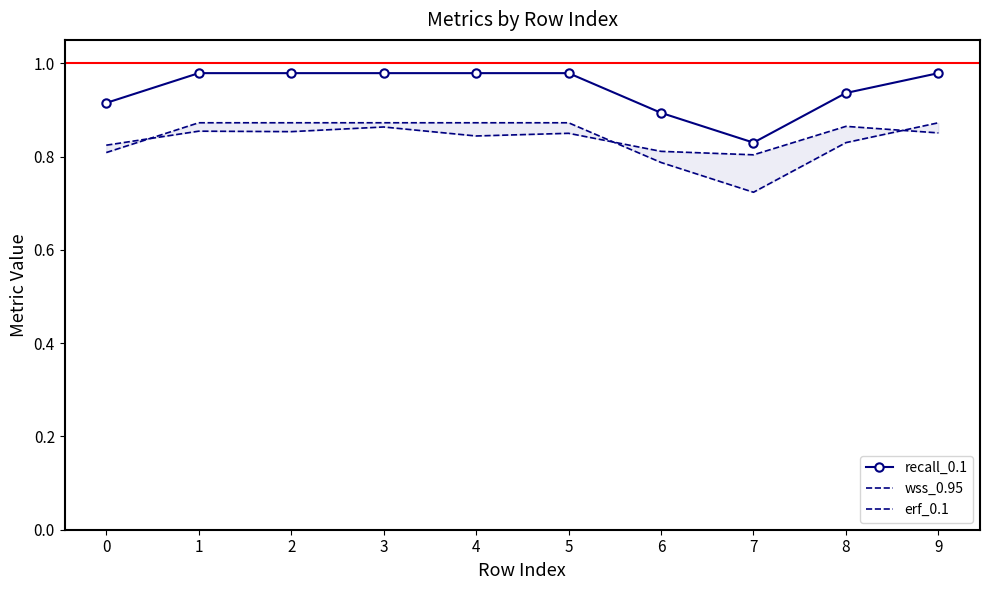

What is the difference between the maximum and minimum values in the recall_0.1 series?

0.1